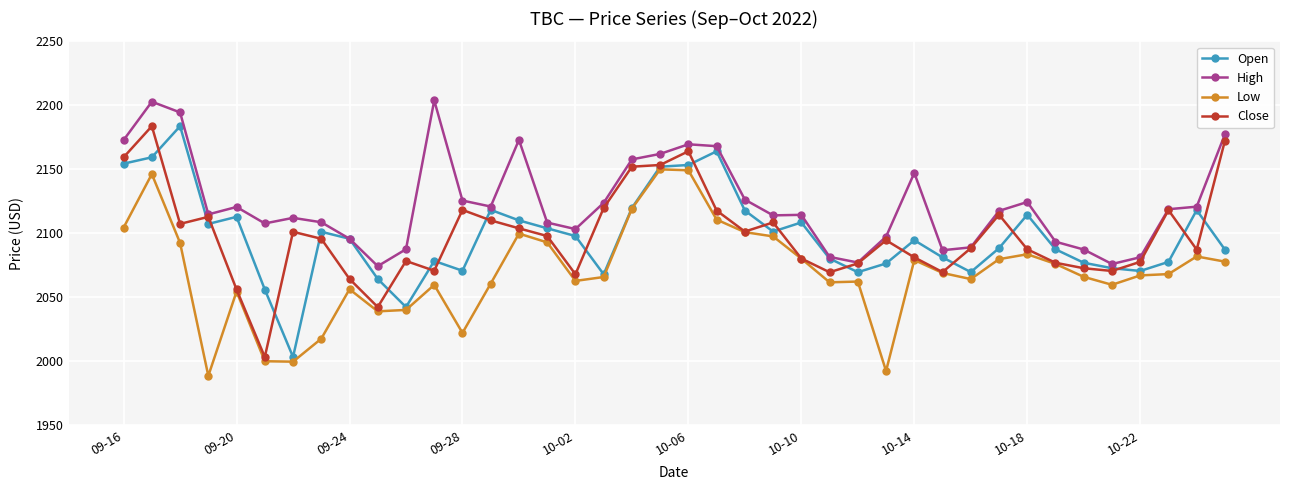

Which series has the largest total across all categories?

High